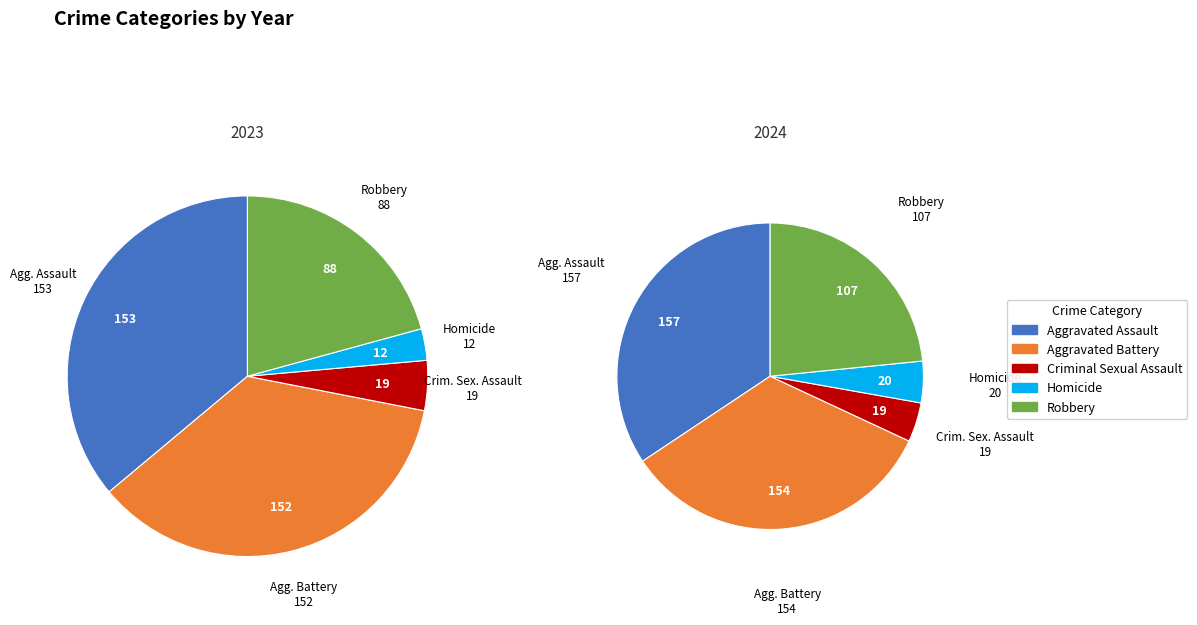

Does Homicide account for over 50% of the chart?

No